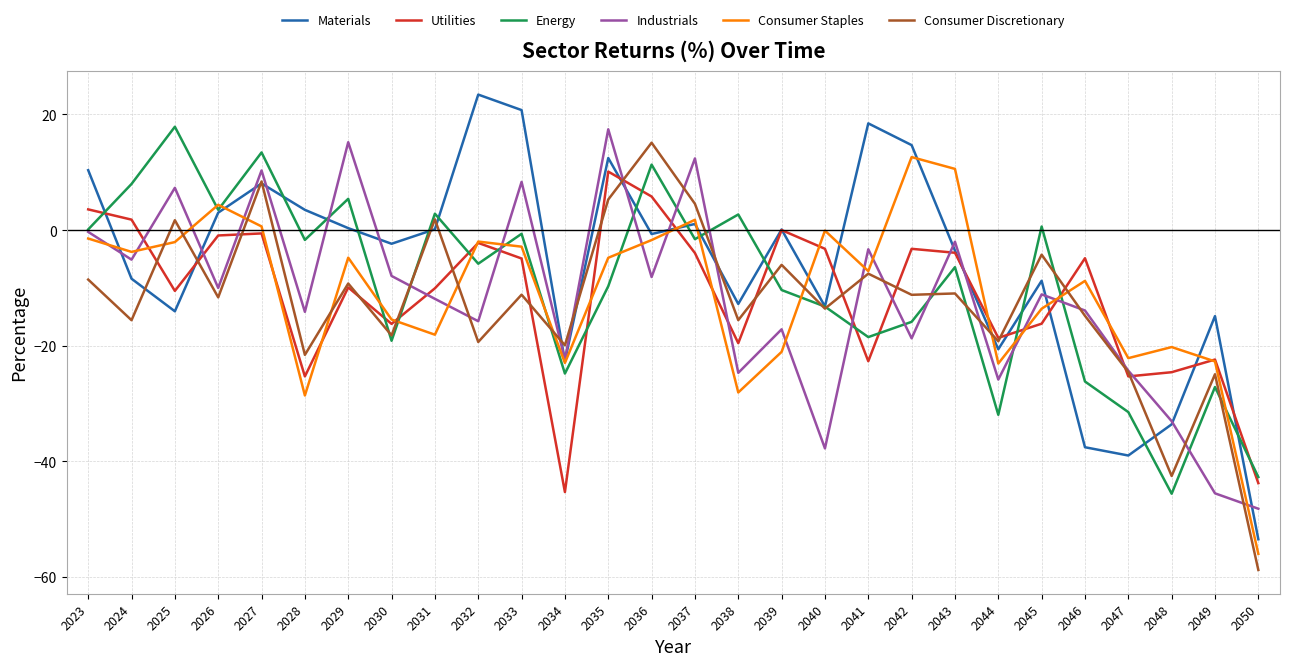

How many interior local peaks does the Consumer Staples series have?

8